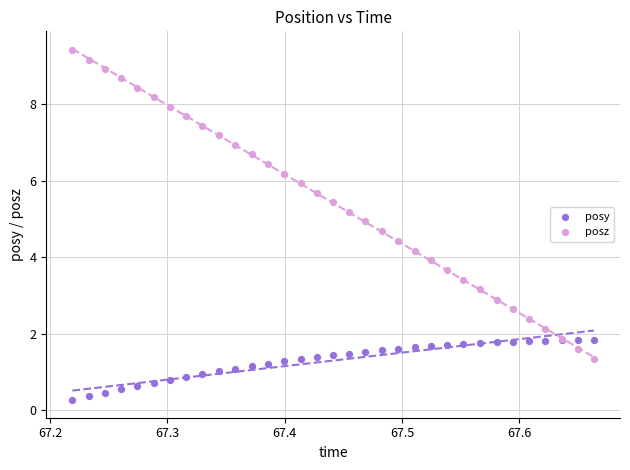

What is the X range (max minus min) for the scatter plot?

0.4